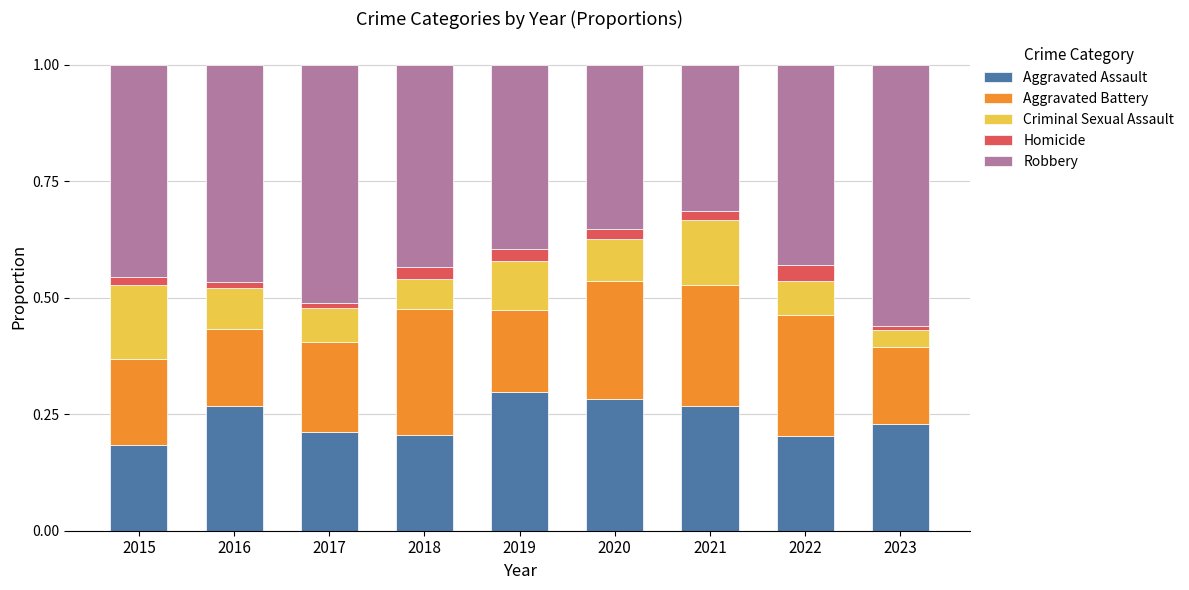

What is the sum of all Aggravated Assault values?

2.1